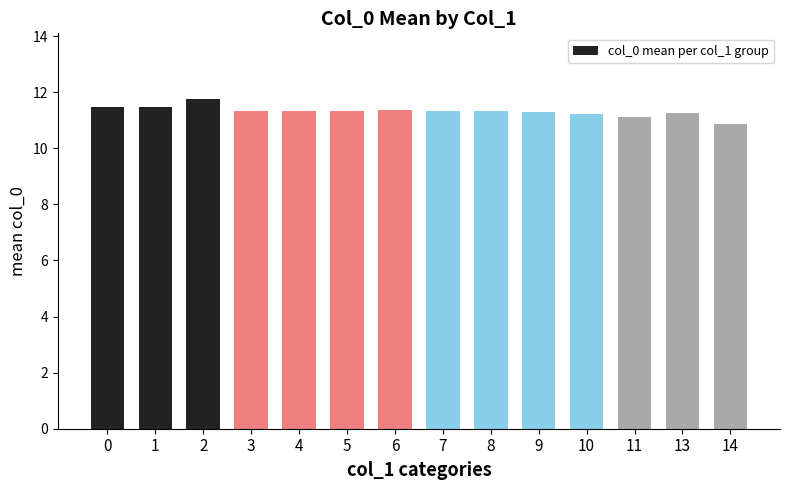

What is the average value?

11.3